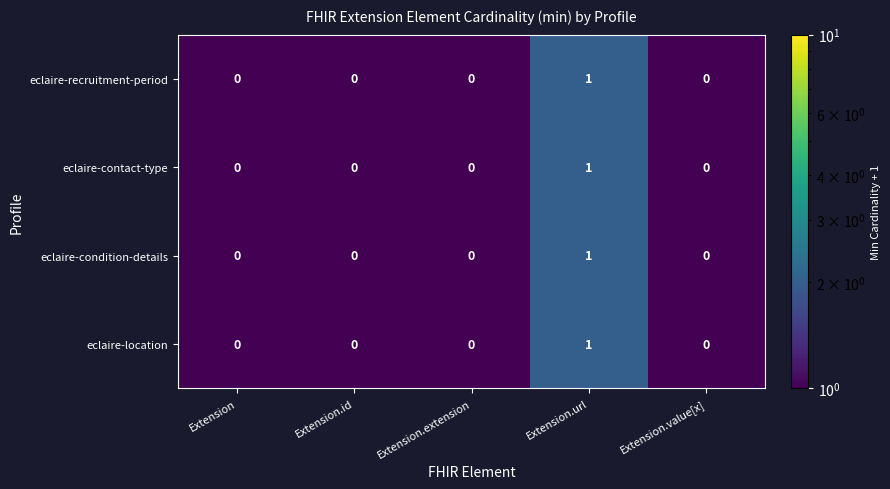

True or false: eclaire-recruitment-period has a value of 0 at Extension.value[x].

True